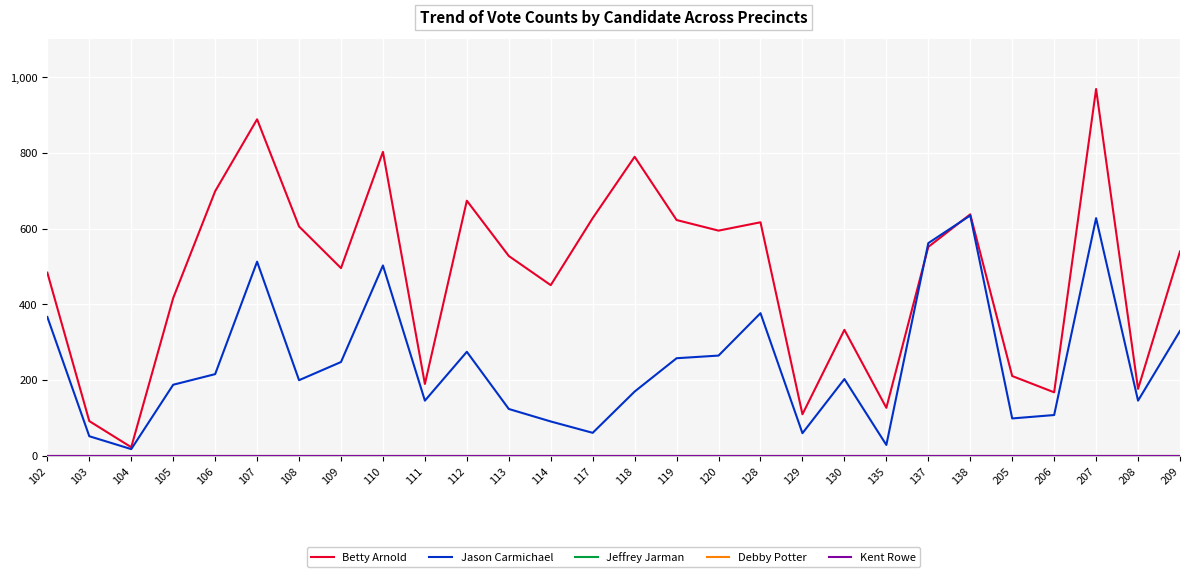

Does the chart have visible grid lines?

Yes